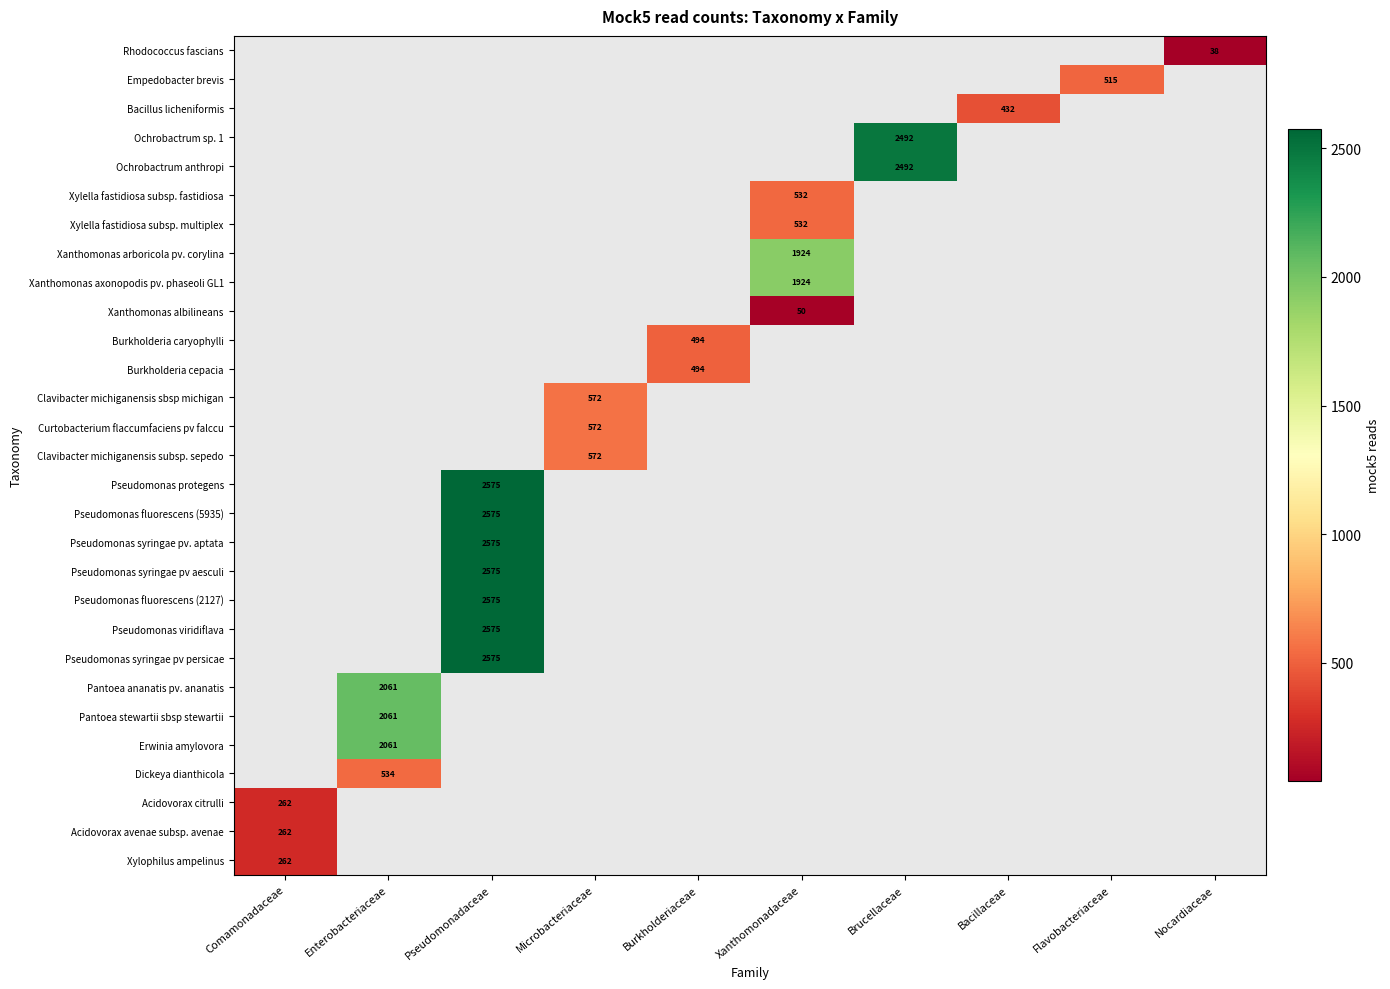

Is the value of Clavibacter michiganensis sbsp michigan at Bacillaceae greater than the value of Ochrobactrum sp. 1 at Xanthomonadaceae?

No